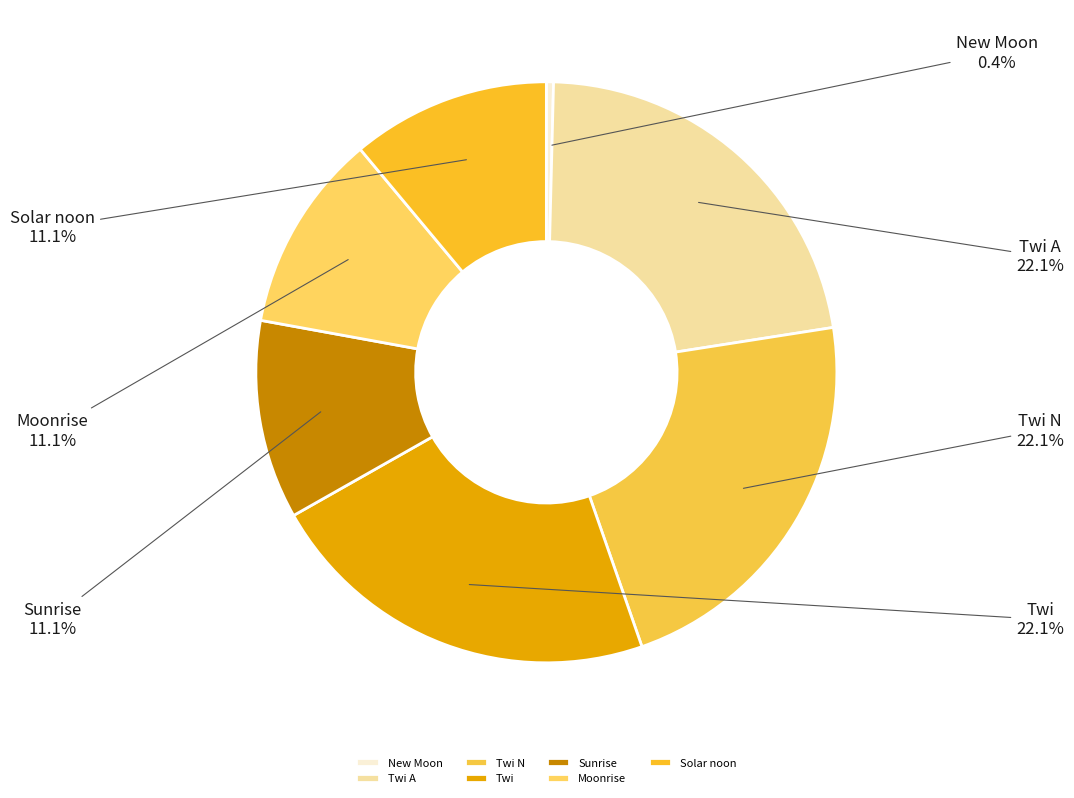

True or false: Twi A accounts for 1% of the total.

False